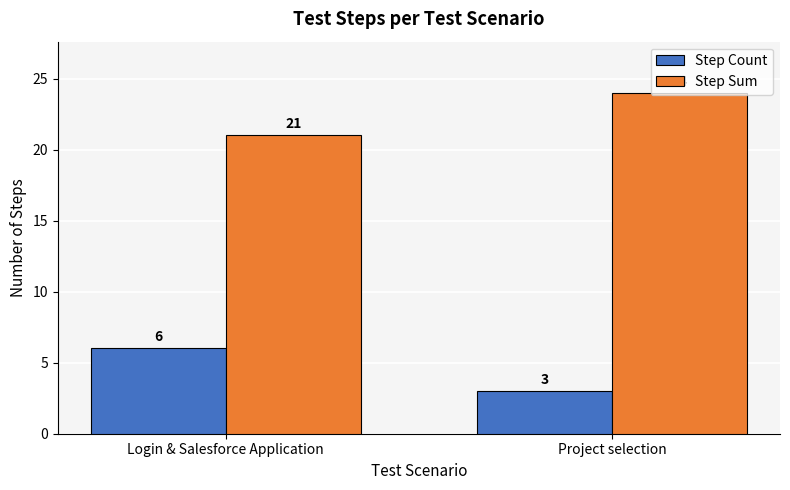

What is the difference between the highest and lowest values at Project selection?

21